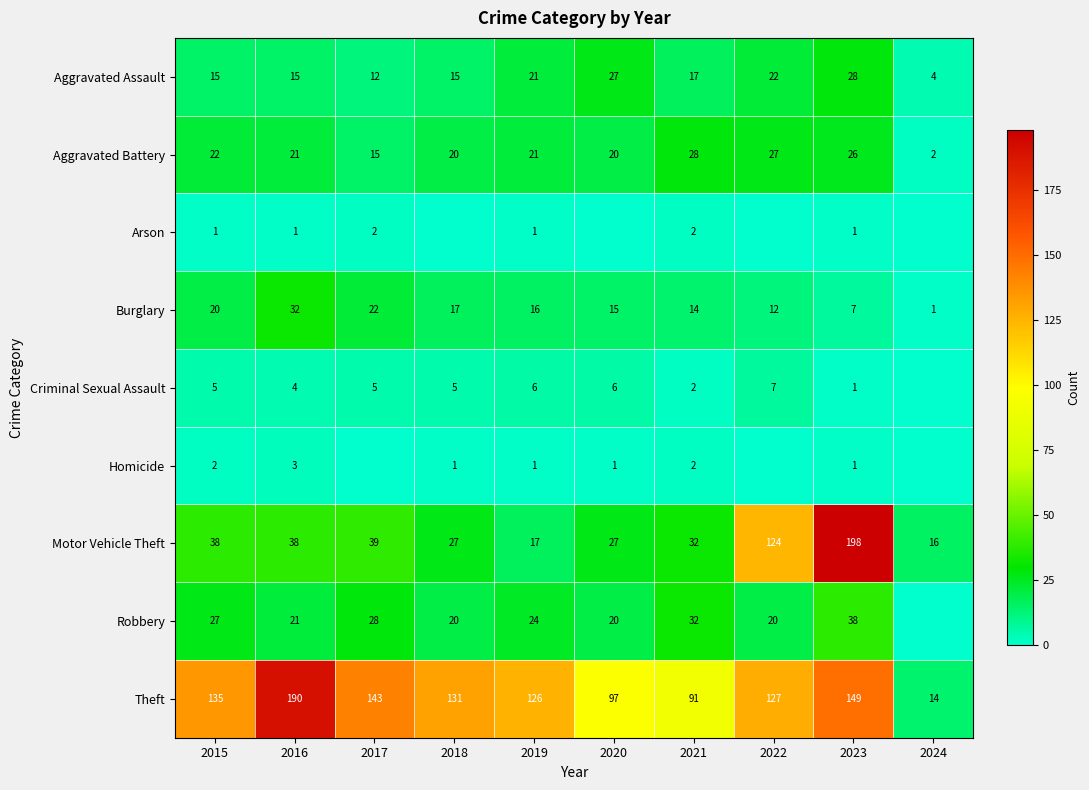

Where does the Aggravated Assault series first go above 17?

2019